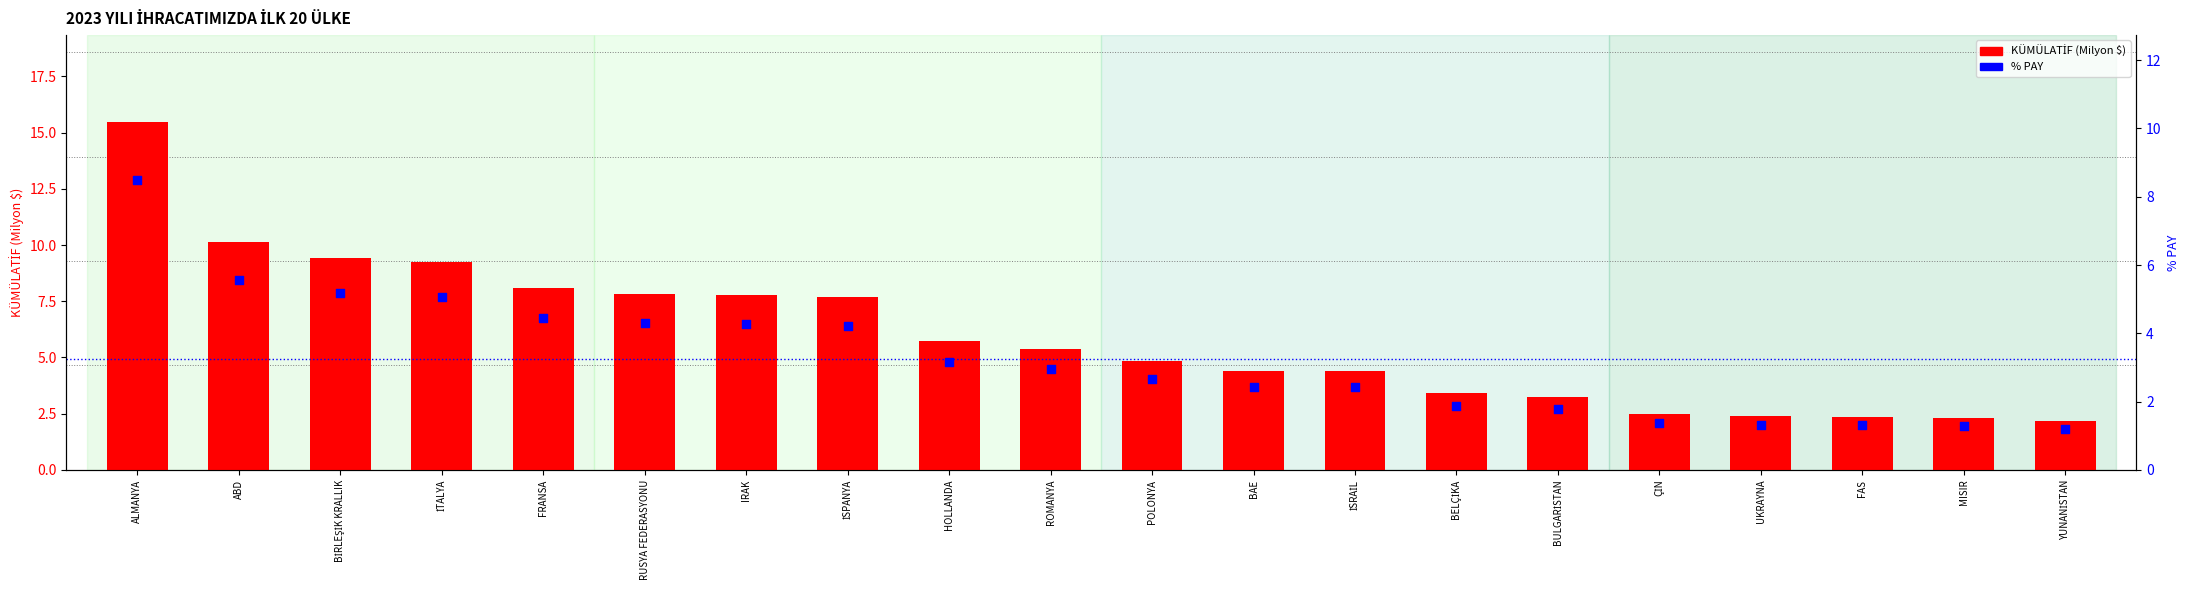

Which series reaches the minimum Y coordinate?

% PAY